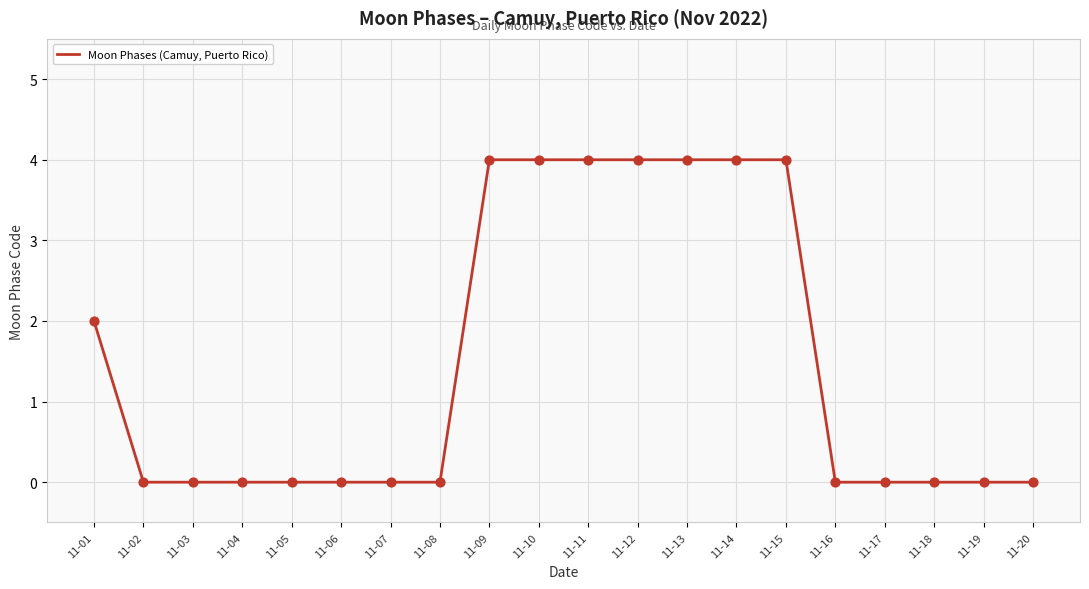

What is the change in value from 11-11 to 11-19?

-4